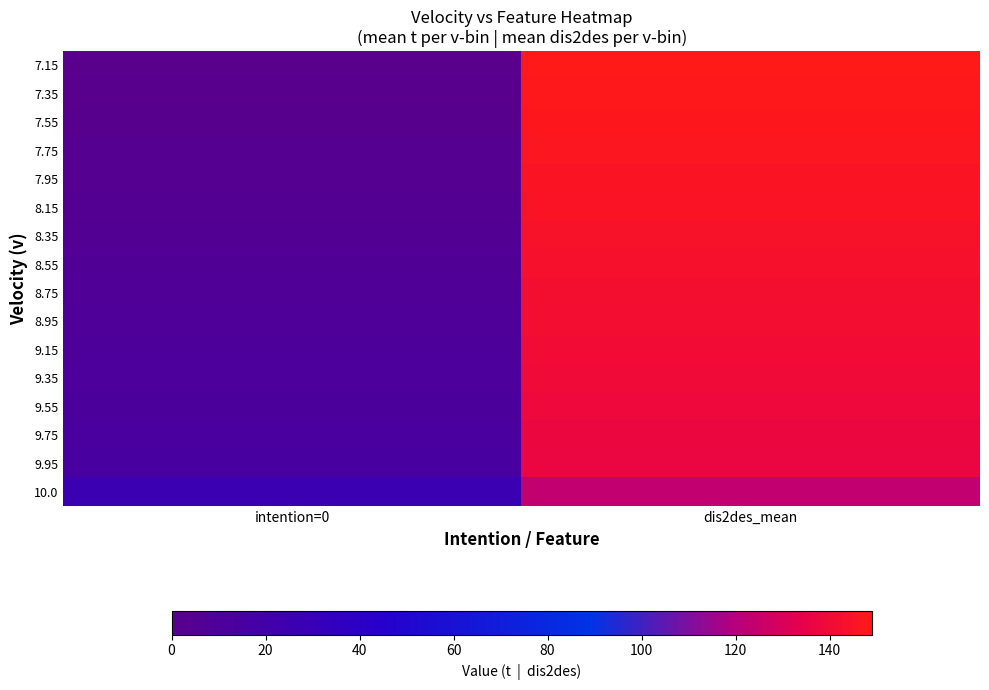

Reading left to right, extract all data points from this chart.

row_0: 0.0	149.0
row_1: 1.0	148.2
row_2: 2.0	147.5
row_3: 3.0	146.7
row_4: 4.0	145.9
row_5: 5.0	145.1
row_6: 6.0	144.3
row_7: 7.0	143.4
row_8: 8.0	142.5
row_9: 9.0	141.6
row_10: 10.0	140.7
row_11: 11.0	139.8
row_12: 12.0	138.8
row_13: 13.0	137.9
row_14: 14.0	136.9
row_15: 27.0	123.9